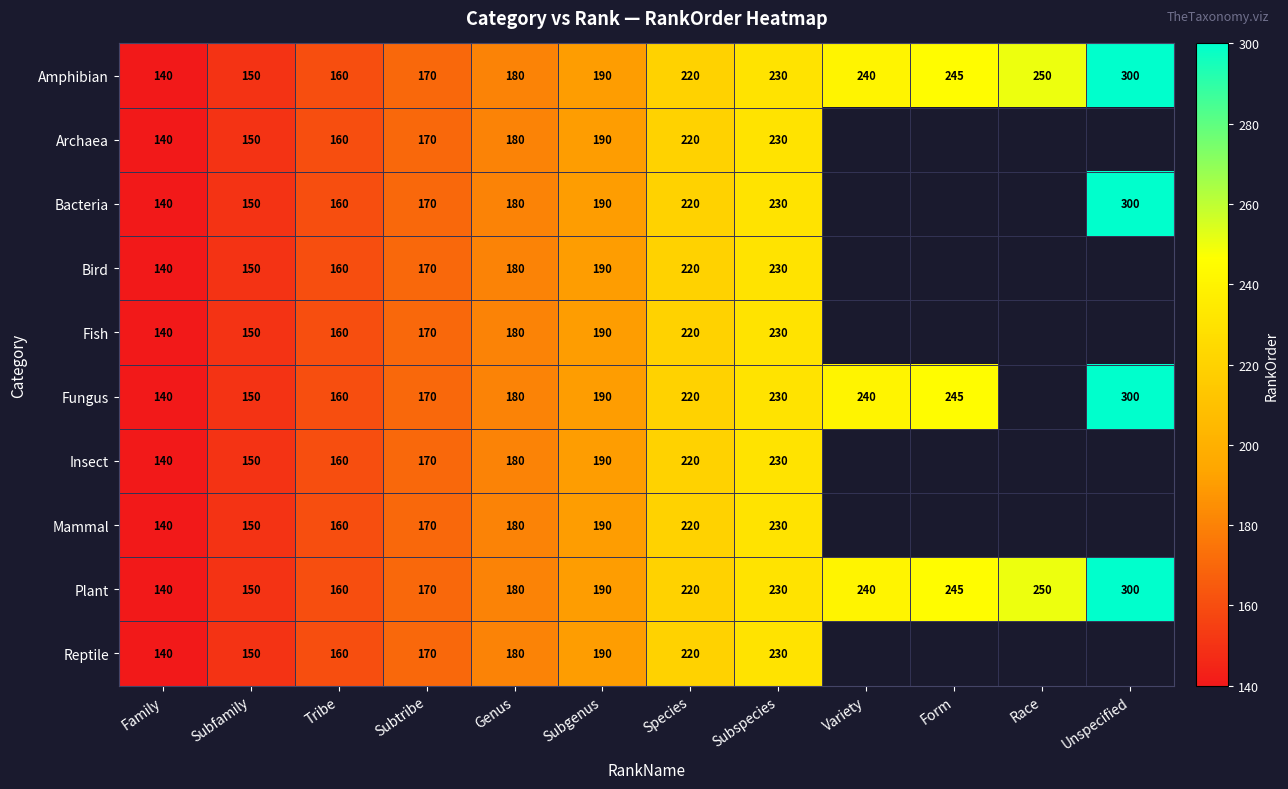

The value of Plant at Tribe is 160. True or false?

True